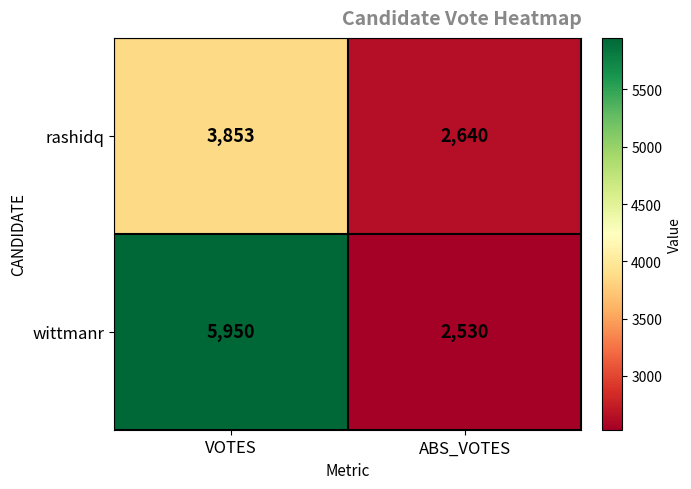

What is the smallest value displayed?

2530